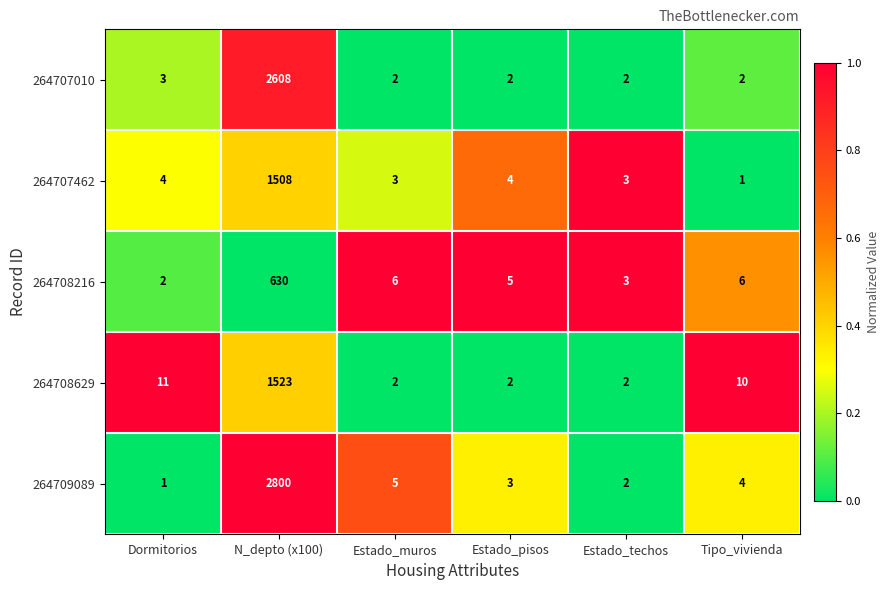

Rank the series by their maximum value, from highest to lowest.

264709089, 264707010, 264708629, 264707462, 264708216